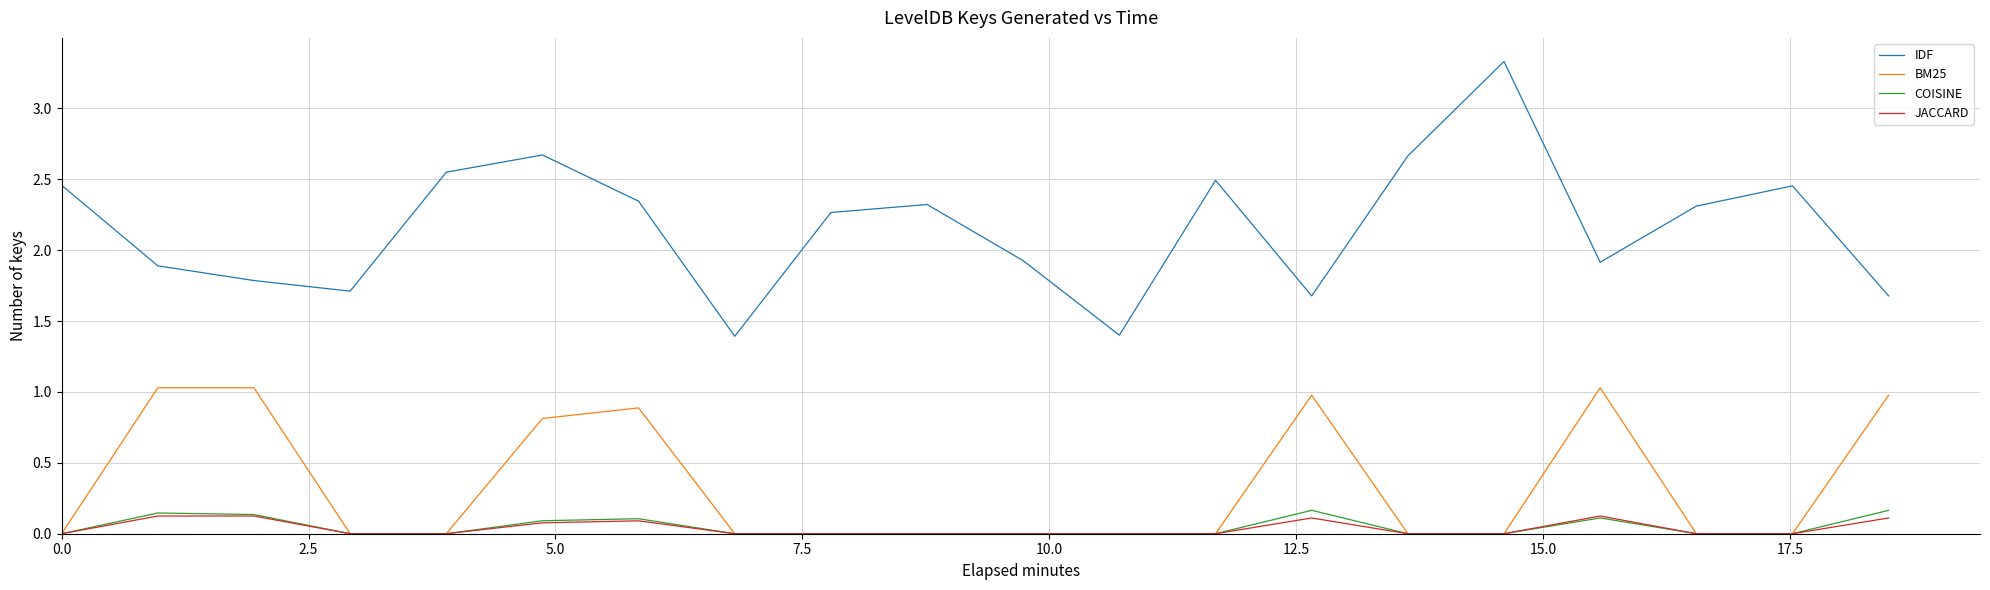

What is the maximum value shown in the chart?

3.3